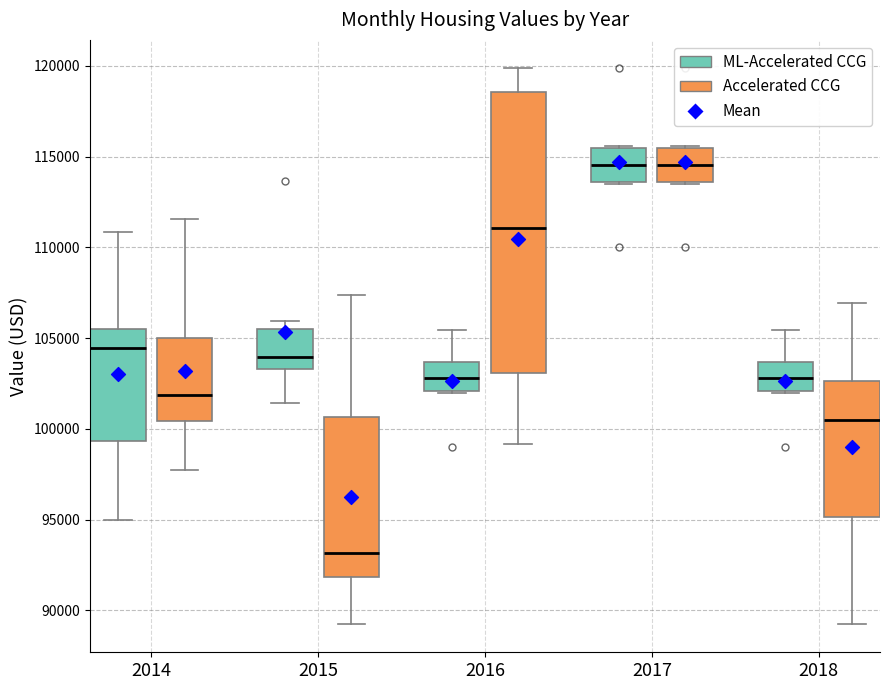

Which box is the tallest, from its lower edge to its upper edge?

2016 (Accelerated CCG)